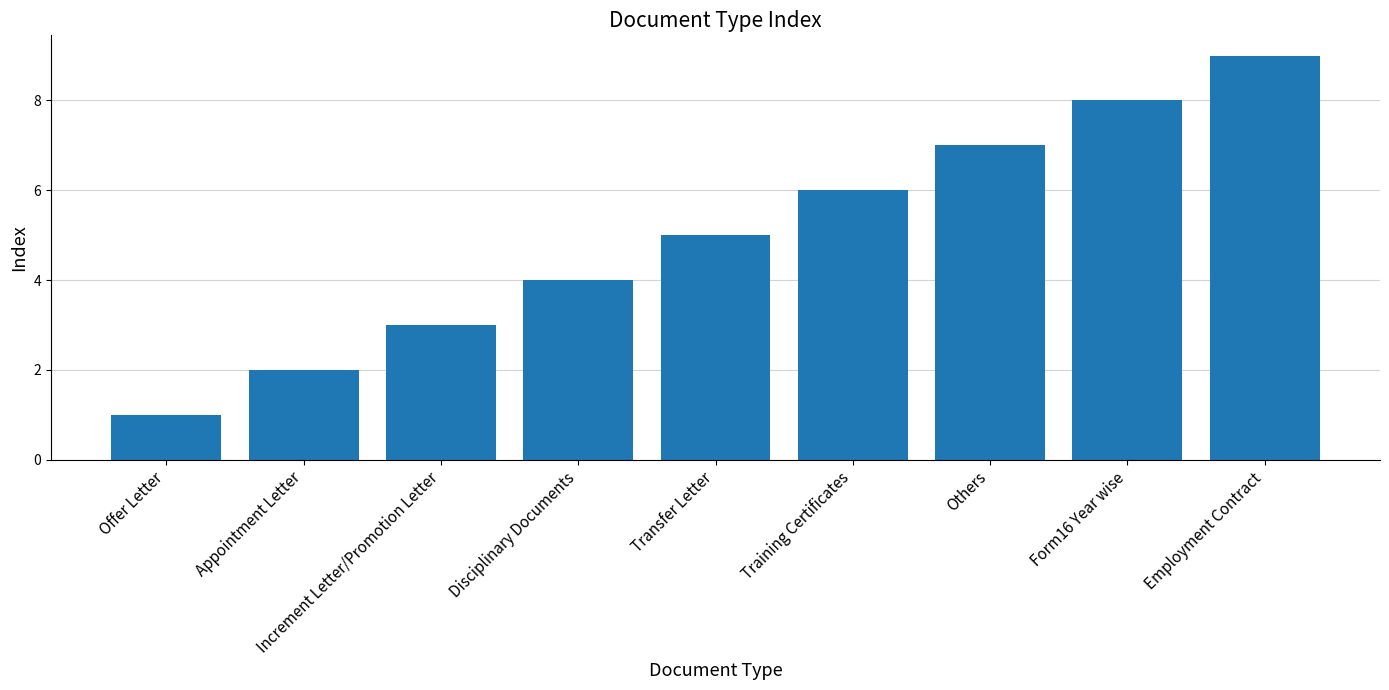

How many data points are less than 5?

4